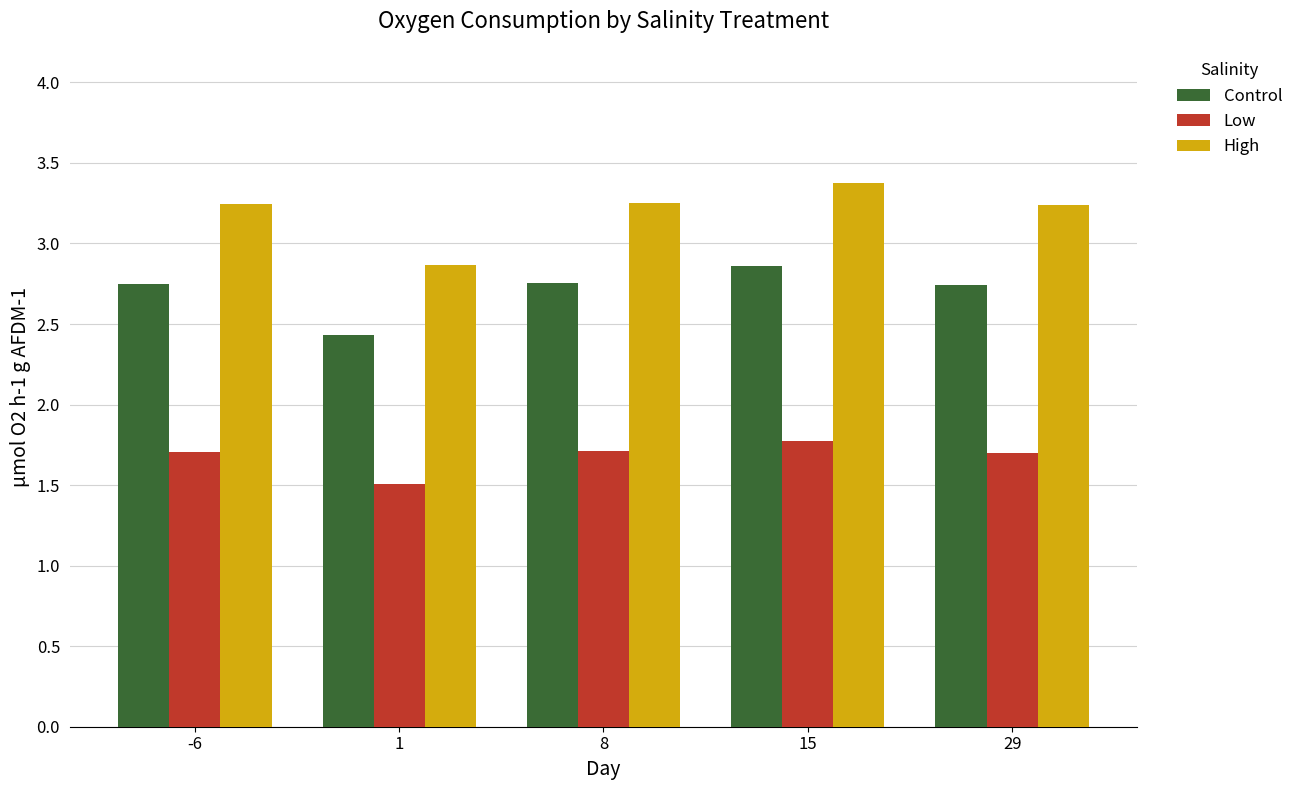

How many groups of bars are there?

5